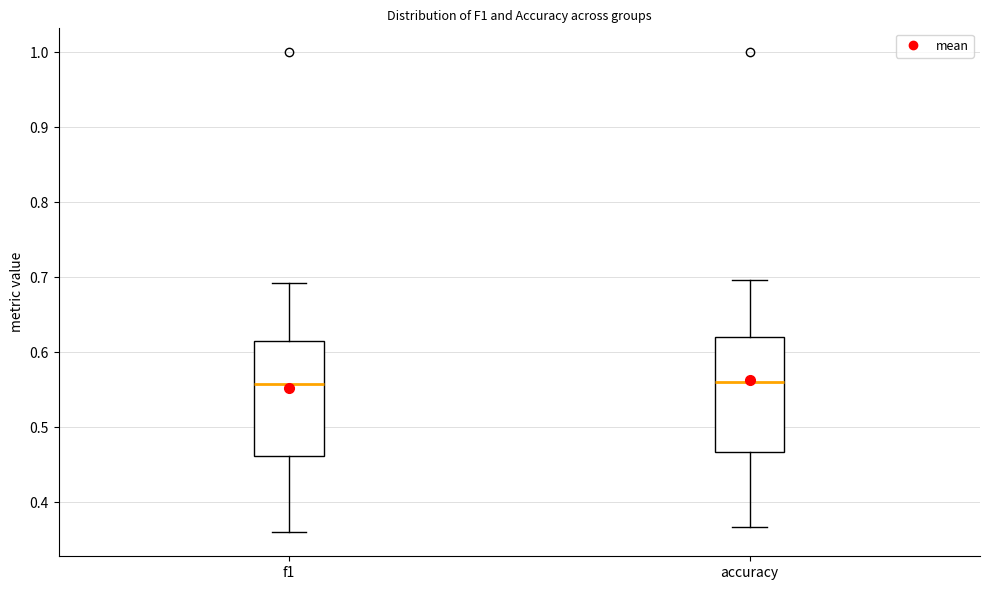

Reading left to right, transcribe this box plot: for each box, give where its median line is, the range the box spans, and where its two whiskers end, as read against the y-axis. The values are not printed on the chart, so give them approximately, as read against the axis.

f1: median 0.56, box 0.46 to 0.61, whiskers 0.36 to 0.69
accuracy: median 0.56, box 0.47 to 0.62, whiskers 0.37 to 0.70